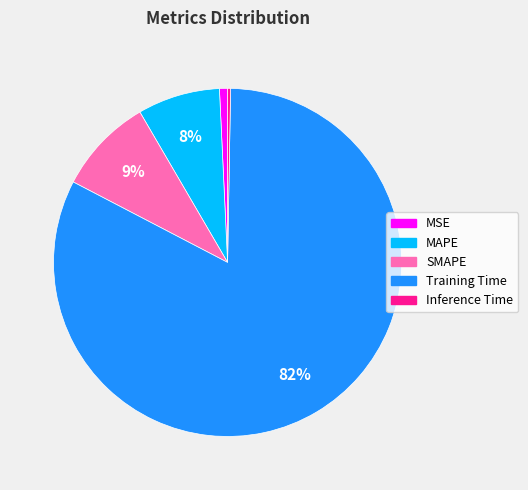

True or false: MSE accounts for 1% of the total.

True